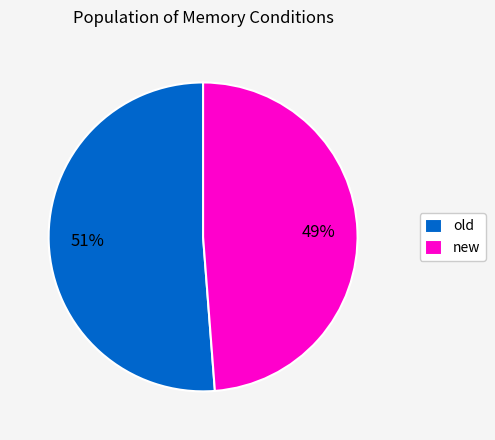

To the nearest percent, what portion does old represent?

51%